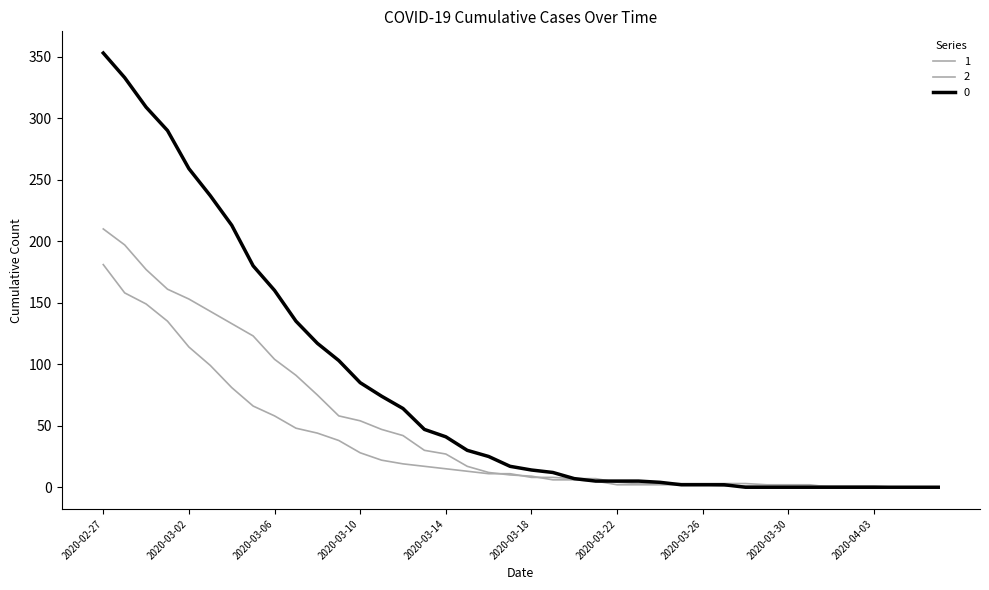

What is the label of the 25th point from the right?

2020-03-13